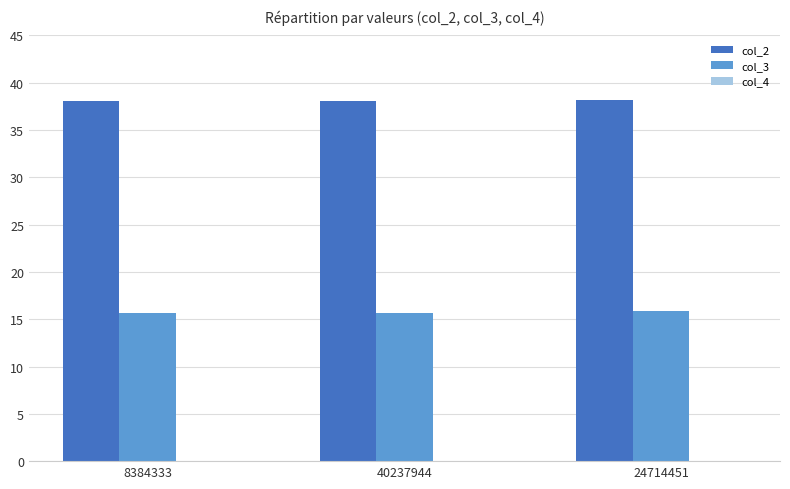

The col_2 series shows 58.0 at 24714451. True or false?

False